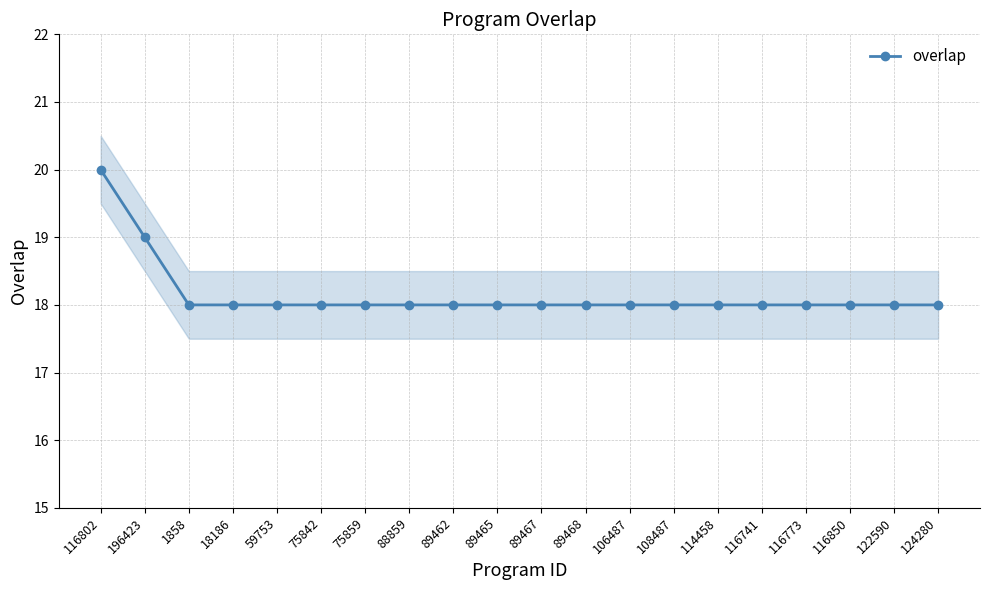

What position from the right is 75842?

15